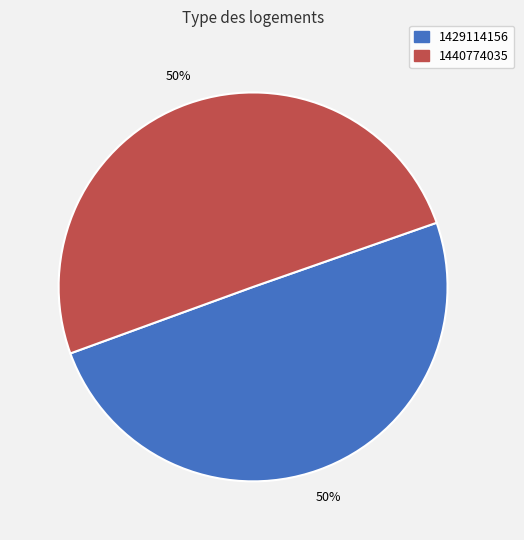

Approximately how many times larger is the value at 1440774035 compared to 1429114156?

1.0